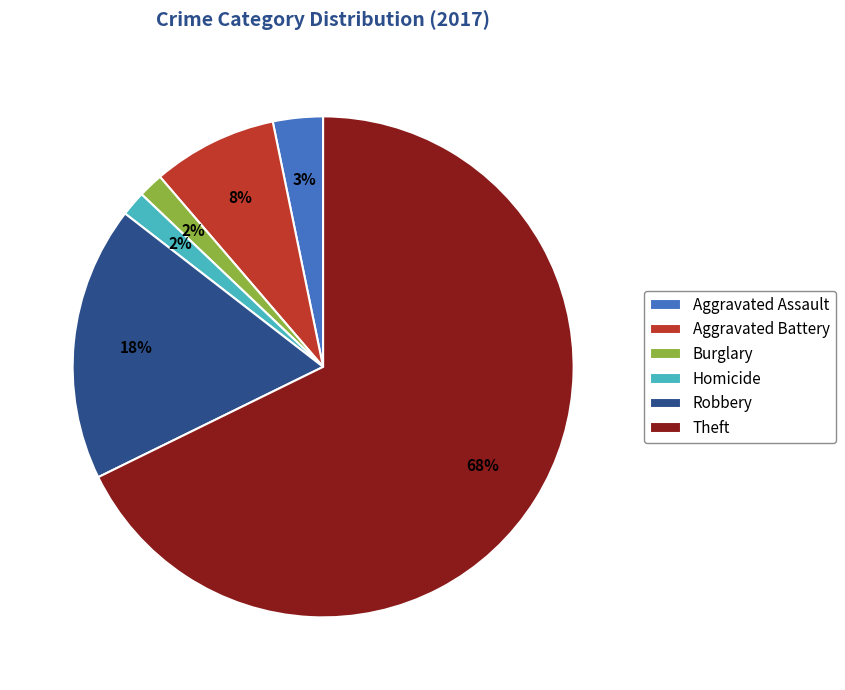

Does any single category account for the majority?

Yes